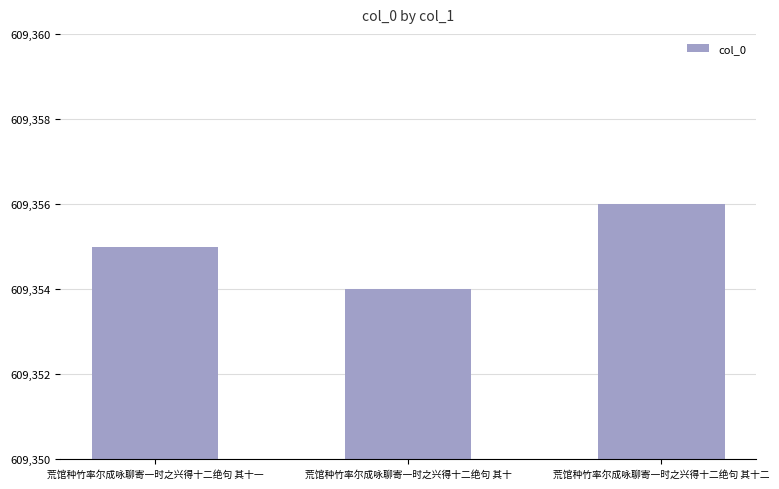

Reading left to right, what are all the values shown in this chart?

609355	609354	609356